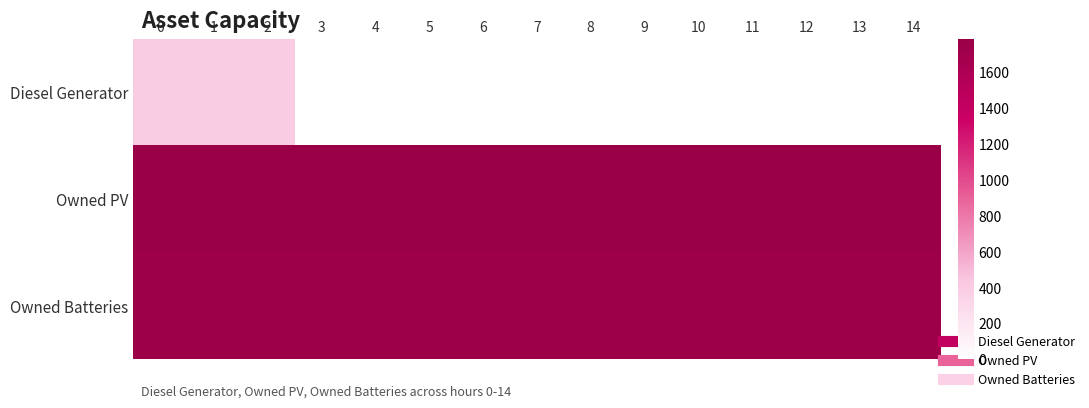

Which series has the largest total across all categories?

Owned PV